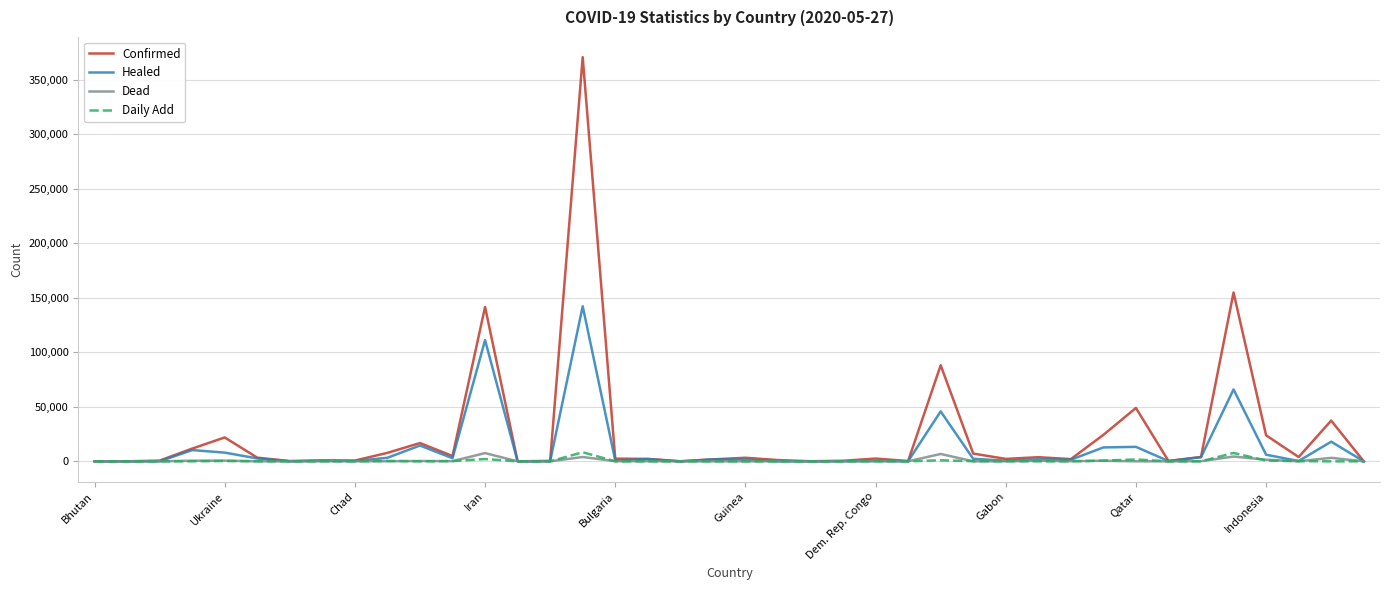

Which series has the largest range (max minus min)?

Confirmed